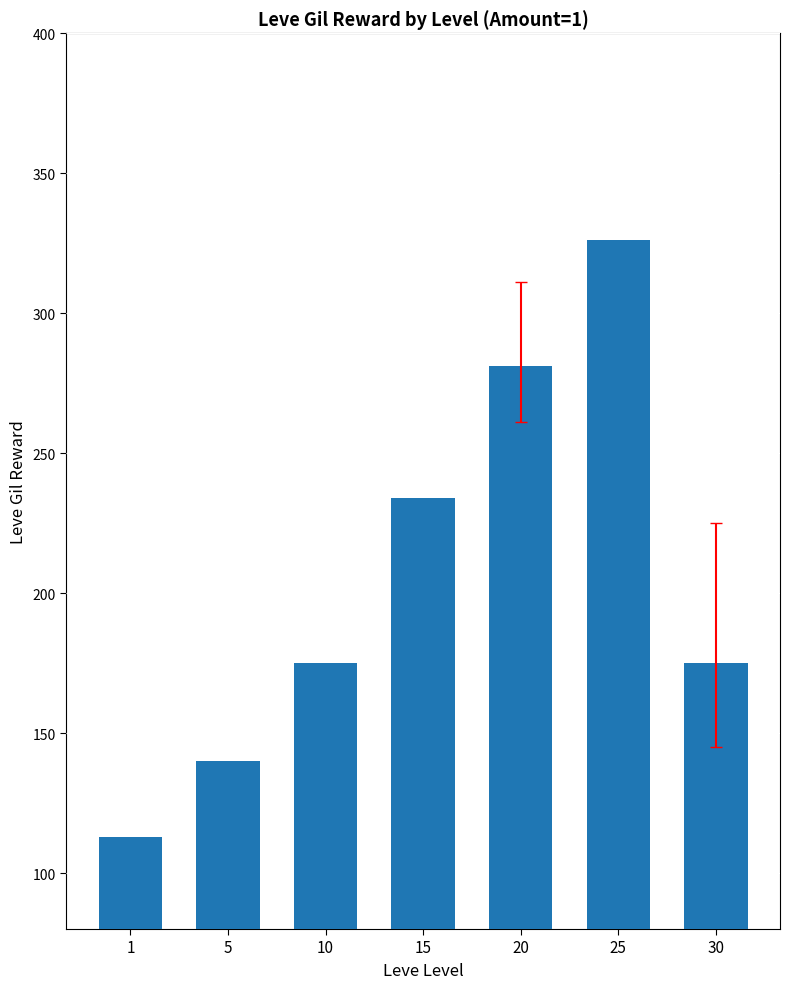

Reading left to right, what are all the values shown in this chart?

1=113	5=140	10=175	15=234	20=281	25=326	30=175